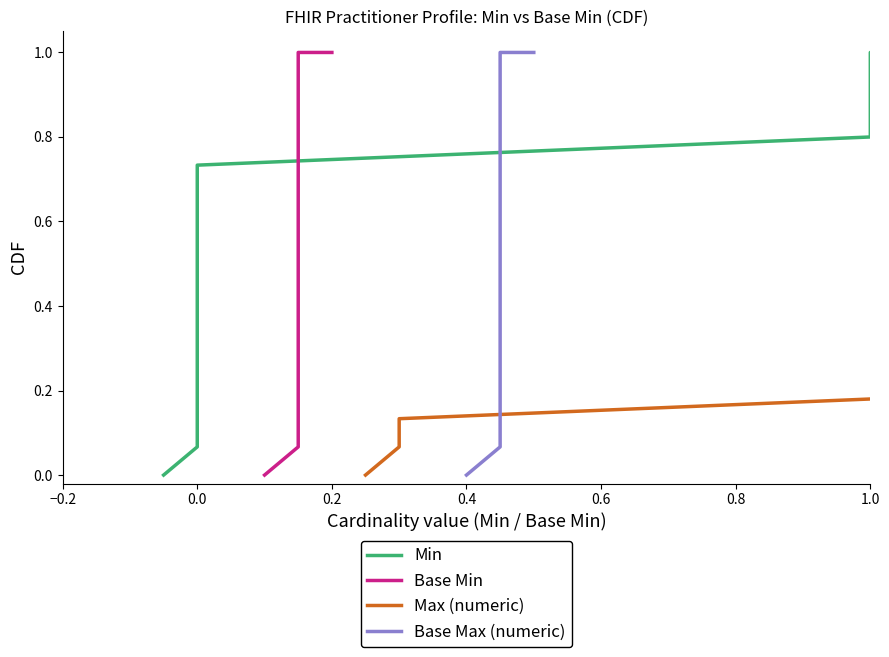

Does the chart have visible grid lines?

No